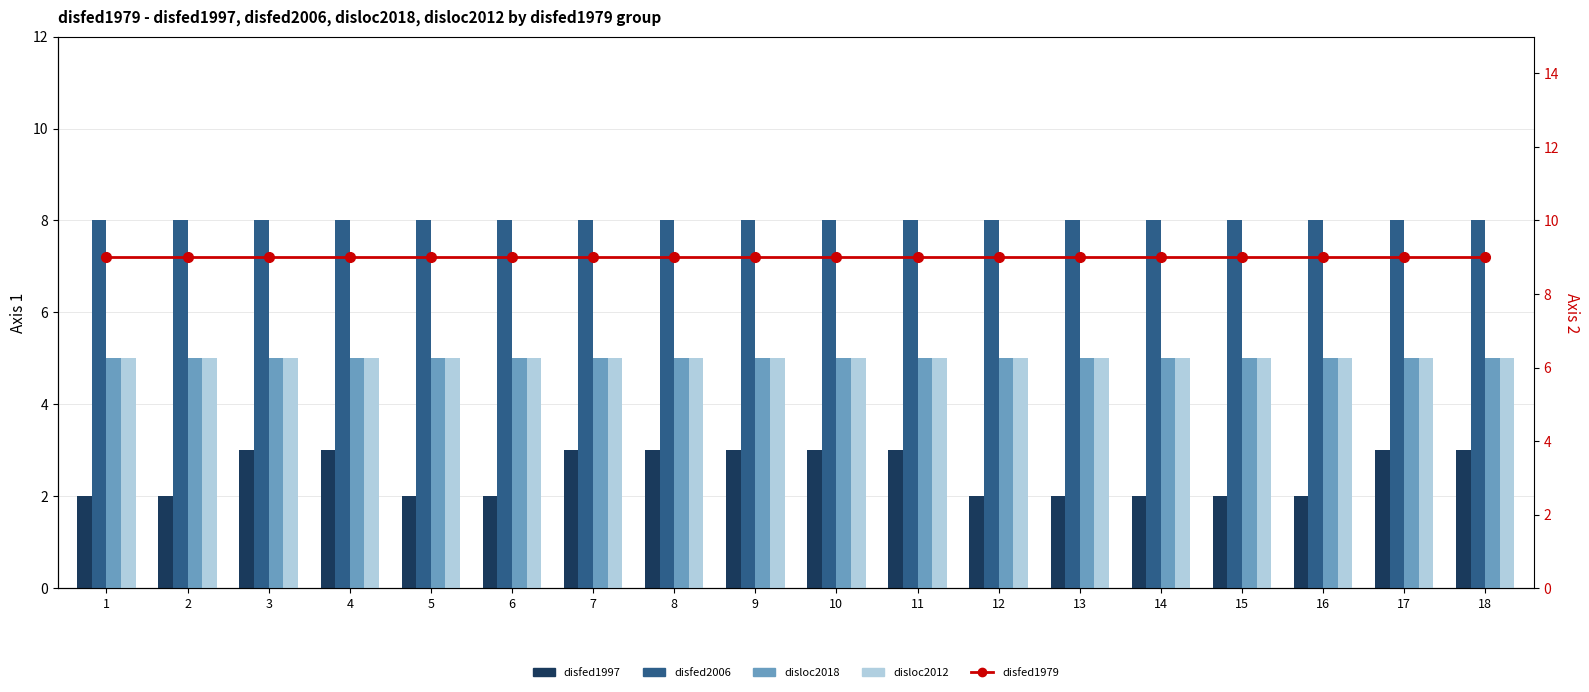

List the labels in order of disfed2006 value, smallest first.

1, 2, 3, 4, 5, 6, 7, 8, 9, 10, 11, 12, 13, 14, 15, 16, 17, 18